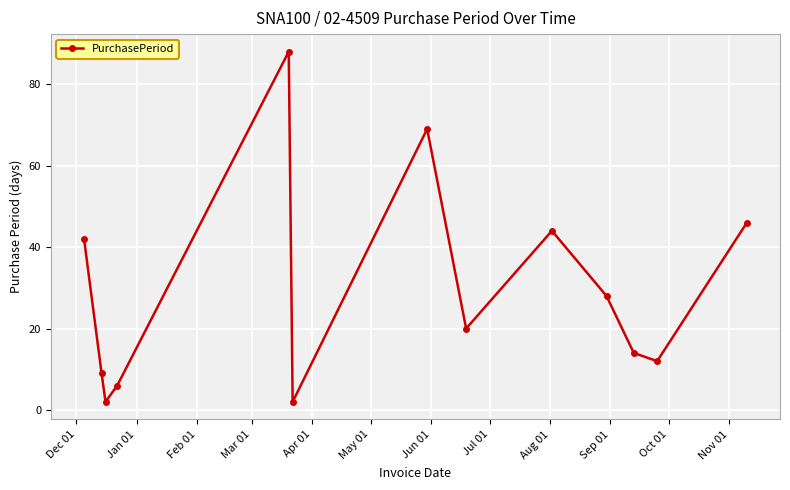

How many interior local valleys (lower than both neighbors) does the data have?

4